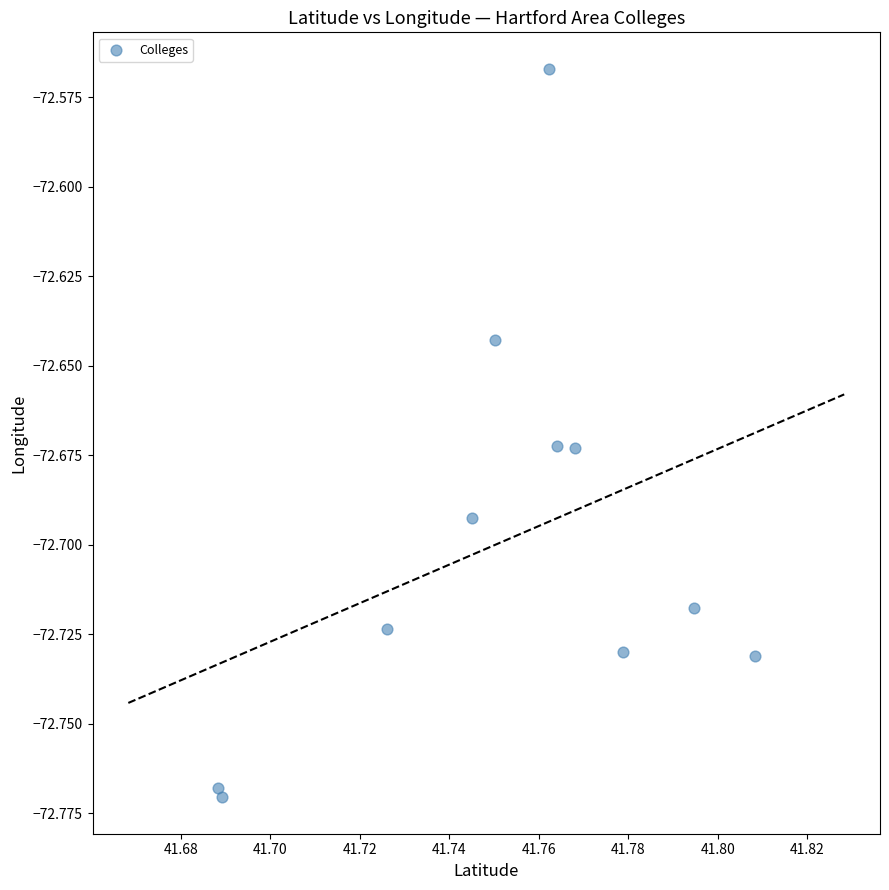

What is the average X value?

41.8